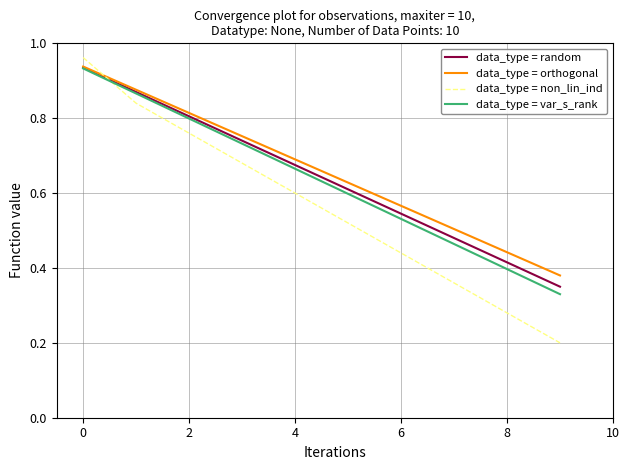

True or false: data_type = non_lin_ind and data_type = random intersect in this chart.

True